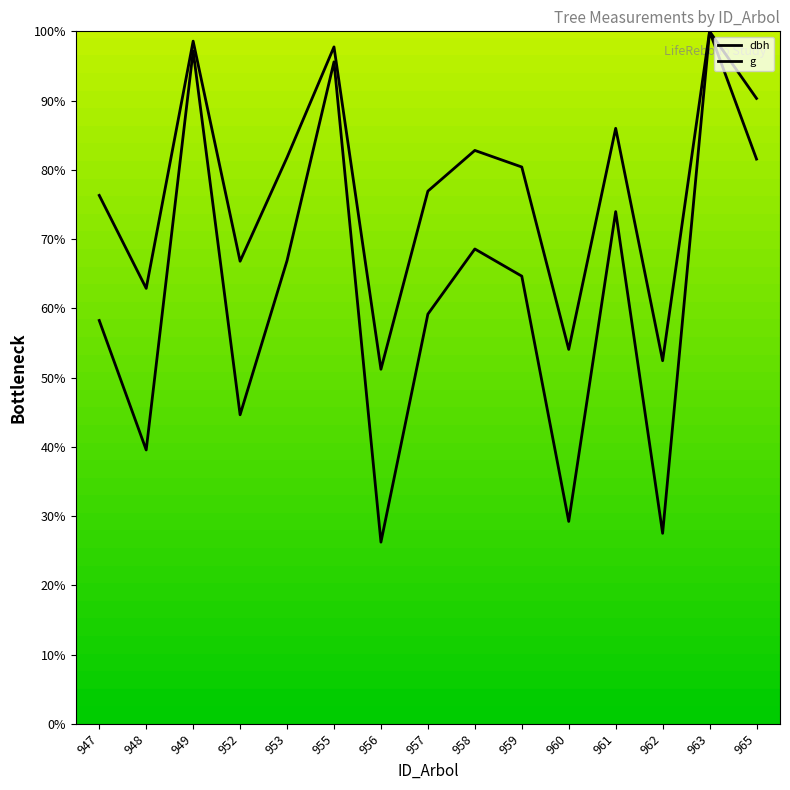

Is this an area chart (filled region under the line)?

No